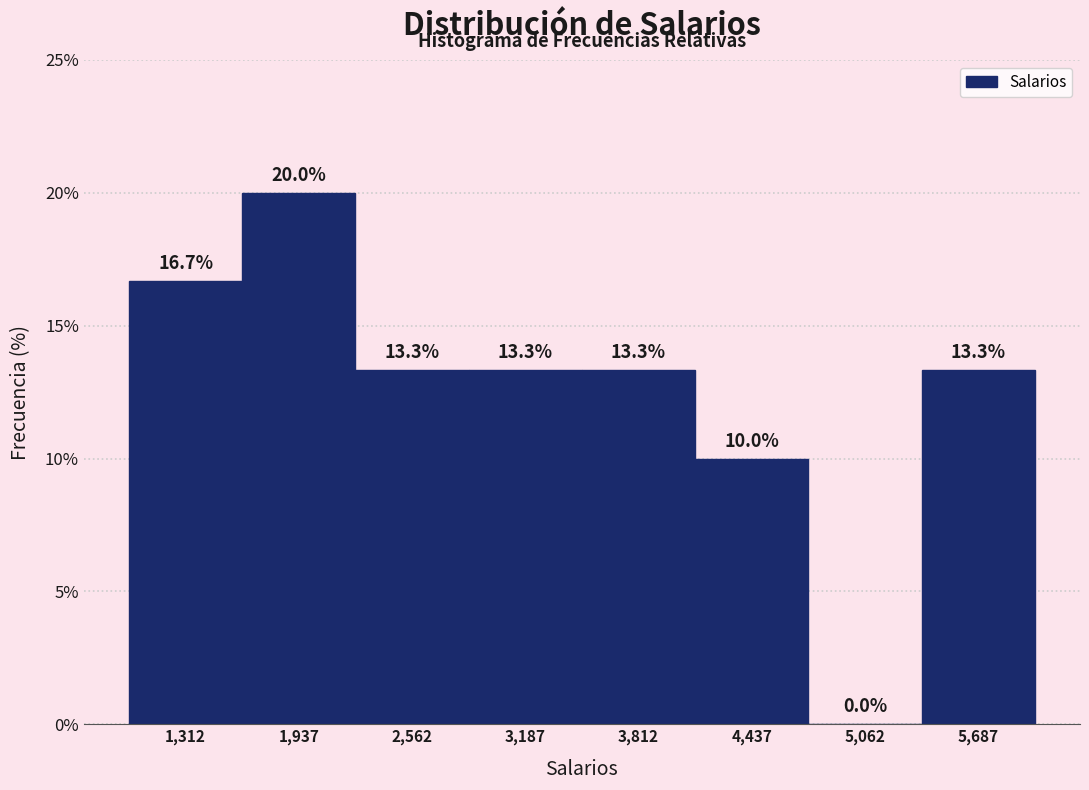

Which range on the x-axis has the tallest bar?

1600 to 2300